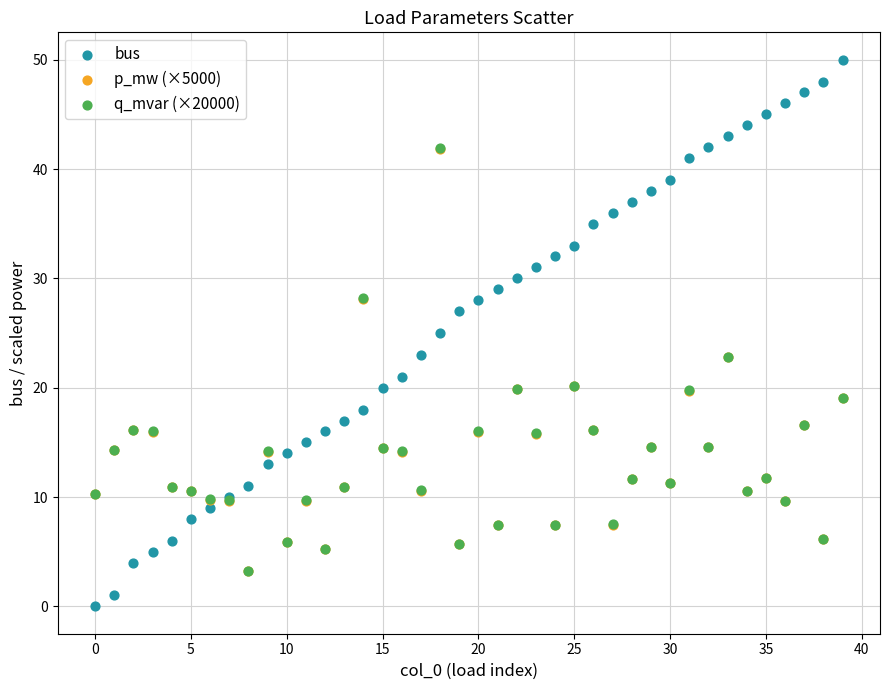

Which series contains the lowest Y value?

bus